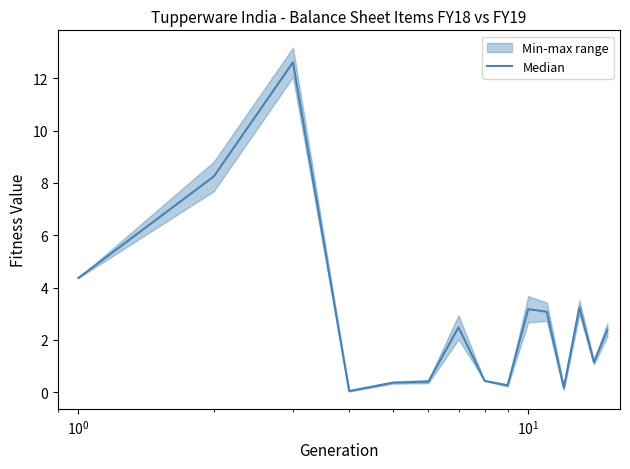

What is the difference between the maximum and second lowest values?

12.4